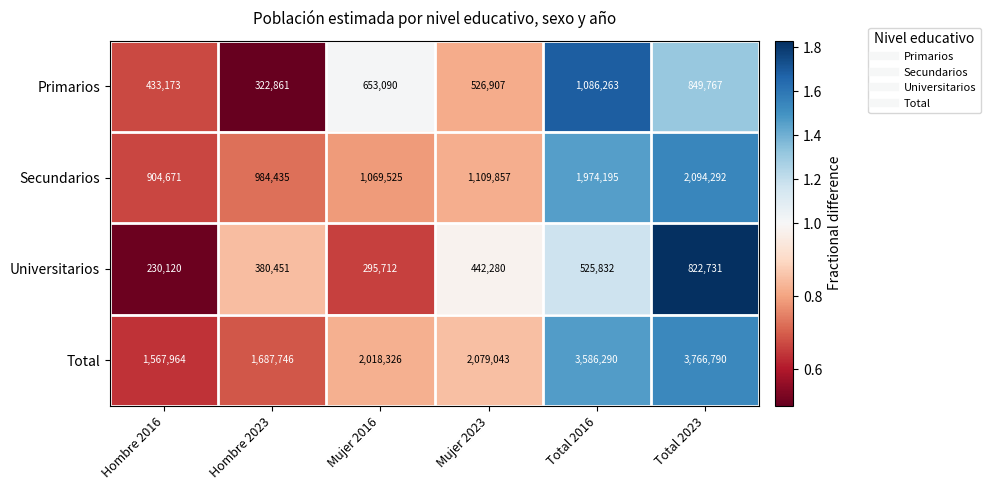

How many categories are shown in the chart?

6